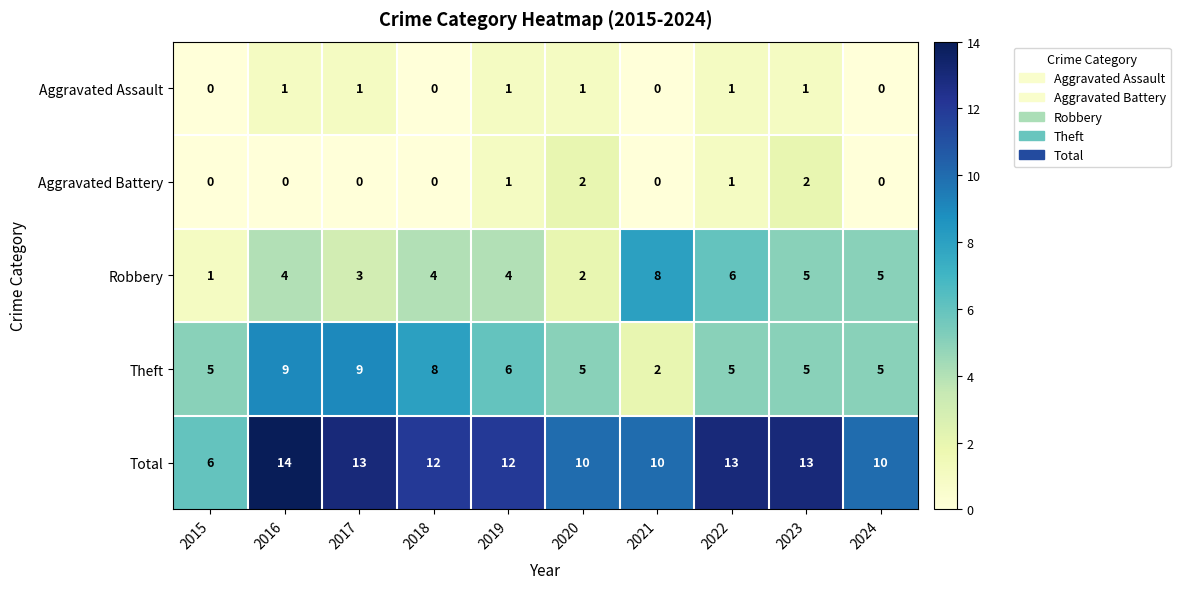

How many distinct data groups are displayed?

5